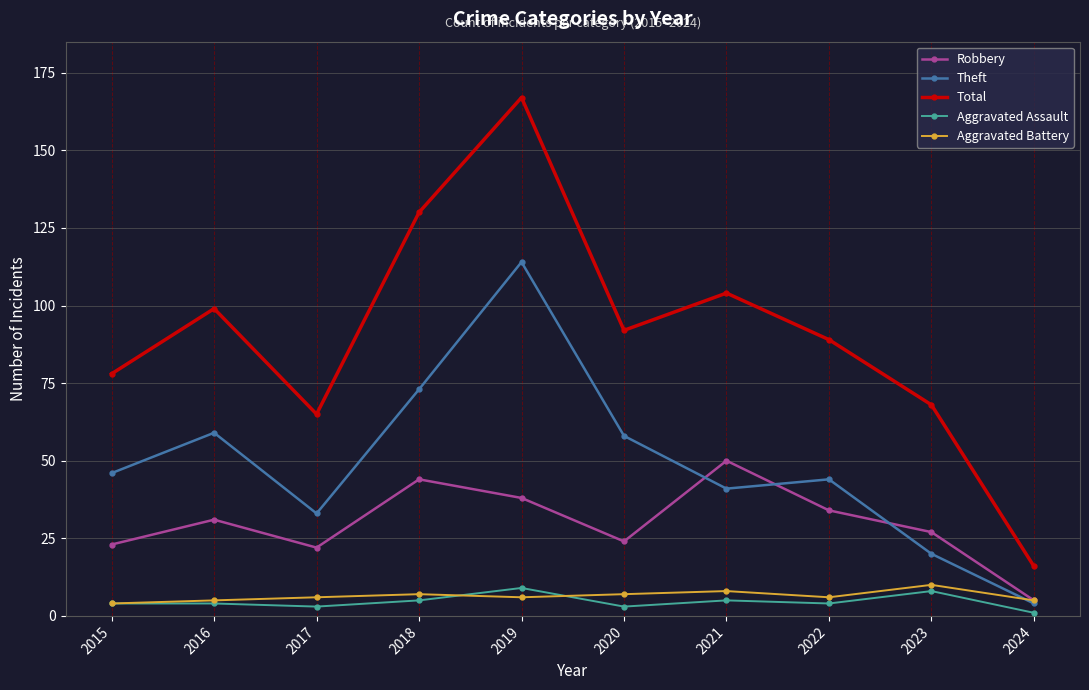

True or false: Total and Aggravated Battery cross at least once.

False